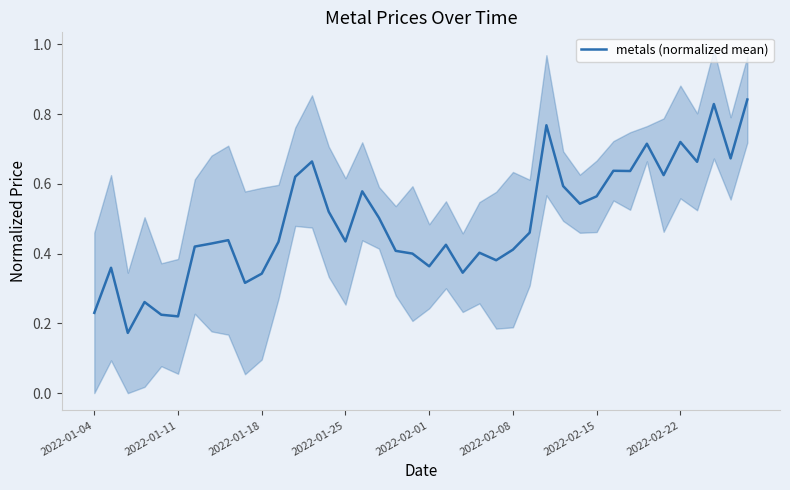

What is the average value?

0.5